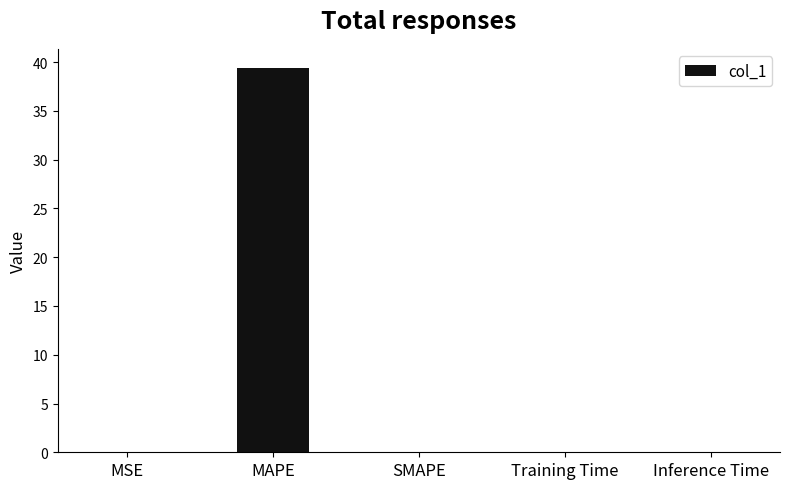

Which has a higher value, SMAPE or MAPE?

MAPE